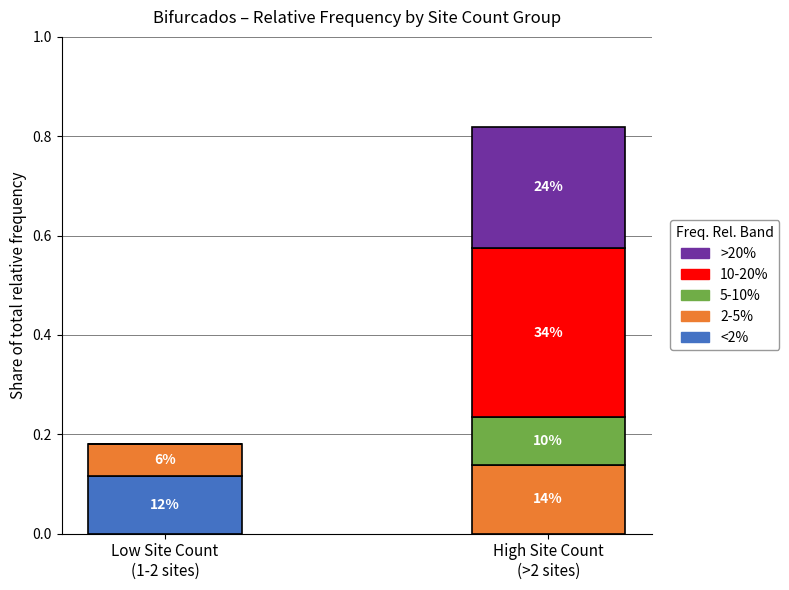

What are all the series names shown in the legend?

>20%, 10-20%, 5-10%, 2-5%, <2%